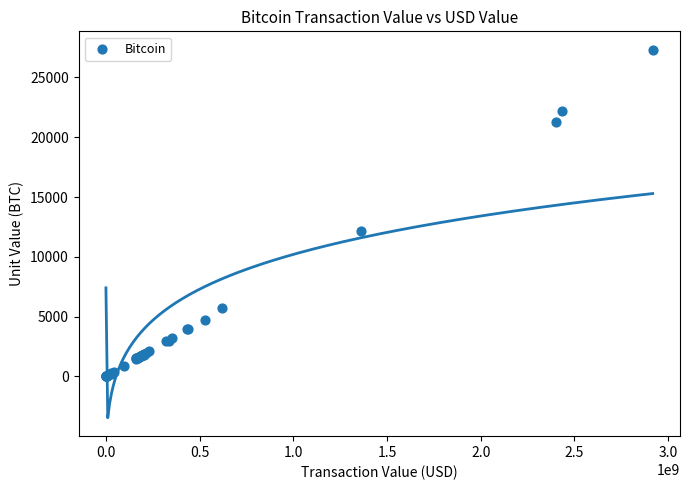

What Y value in the scatter plot is closest to 13660?

12163.9